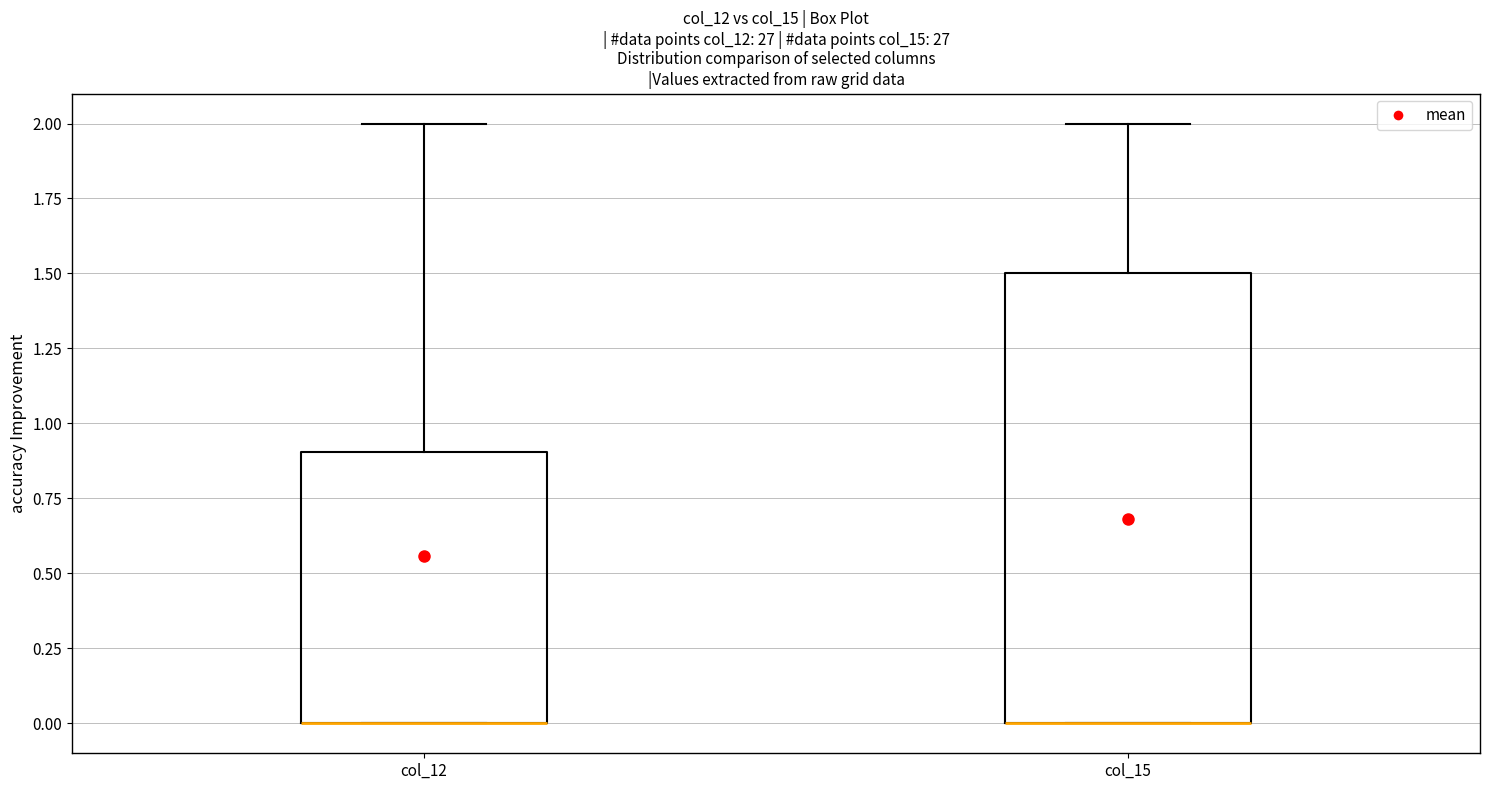

Reading left to right, transcribe this box plot: for each box, give where its median line is, the range the box spans, and where its two whiskers end, as read against the y-axis. The values are not printed on the chart, so give them approximately, as read against the axis.

col_12: median 0.0 (drawn on the box's lower edge), box 0.0 to 0.9, whiskers 0.0 to 2.0
col_15: median 0.0 (drawn on the box's lower edge), box 0.0 to 1.5, whiskers 0.0 to 2.0